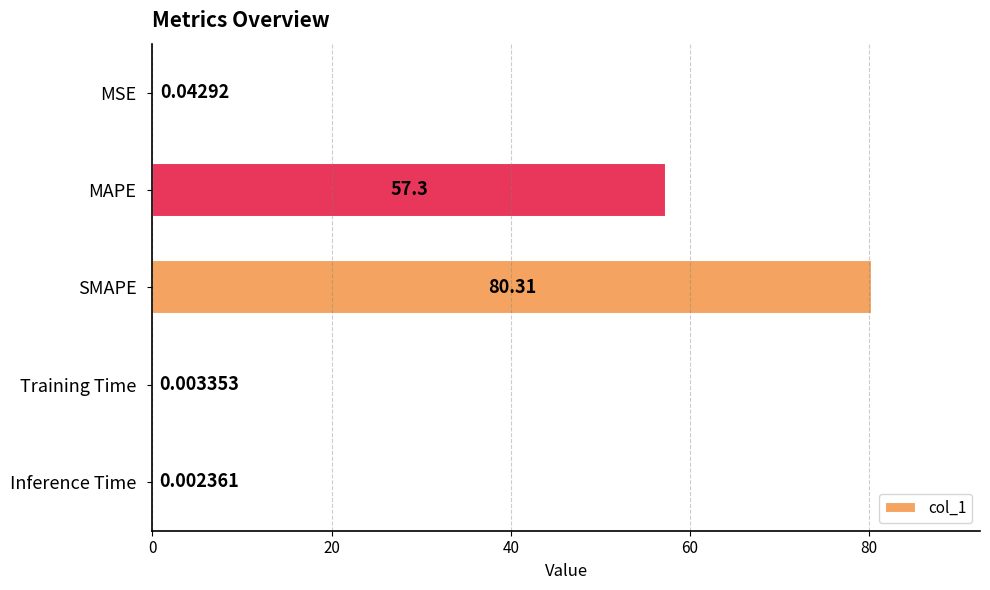

Which has a higher value, Inference Time or MAPE?

MAPE